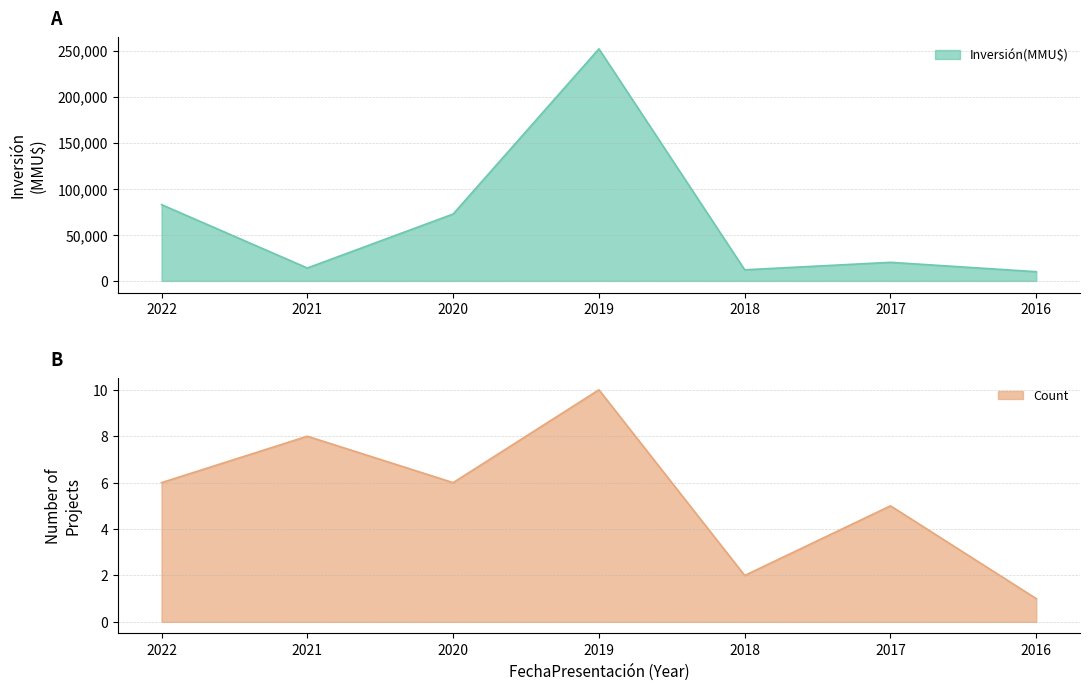

The value of Inversión(MMU$) at 2022 is 141186. True or false?

False